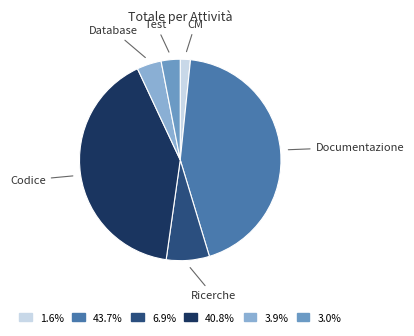

True or false: Codice accounts for 33% of the total.

False